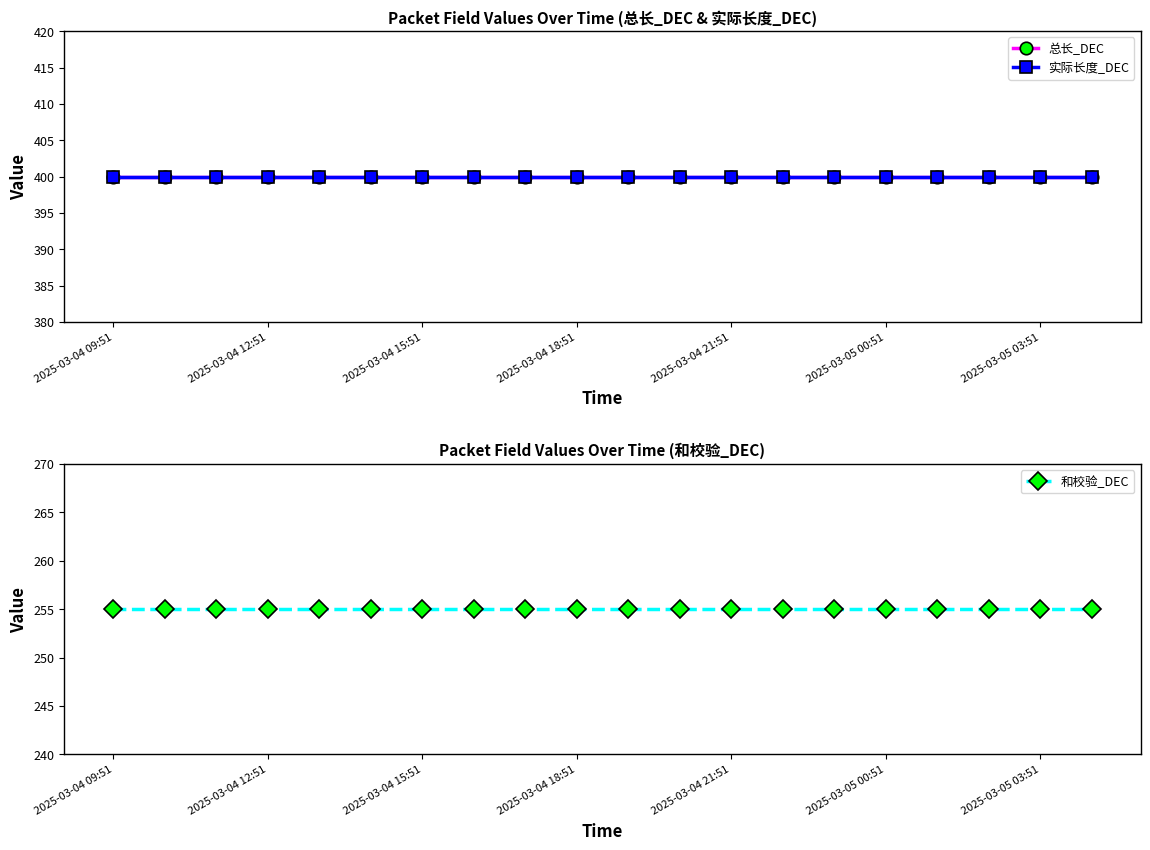

What position from the left is 8?

9